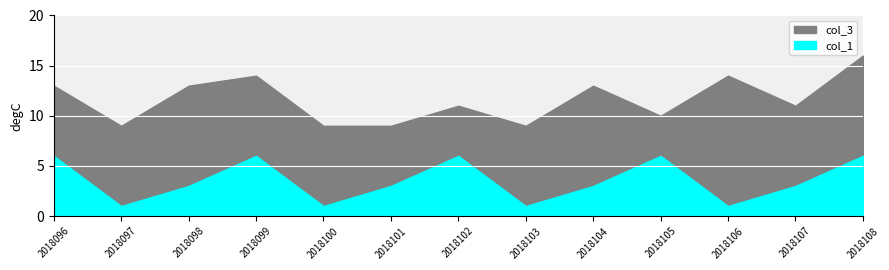

At which category does col_1 reach its first local peak?

2018099